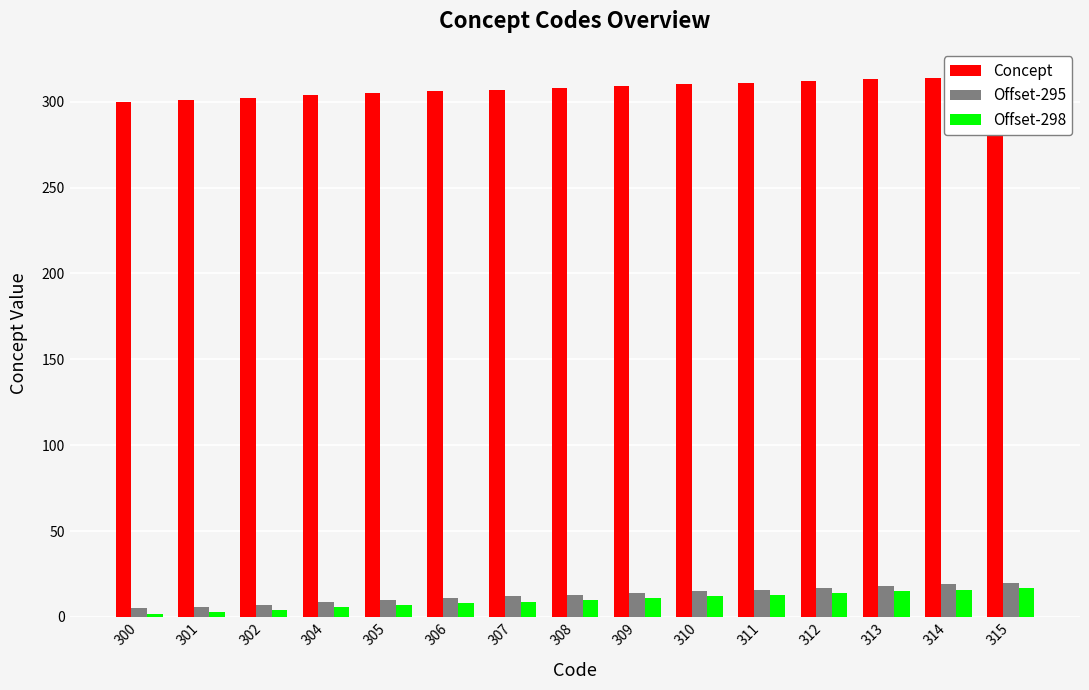

The Offset-298 series shows 12 at 310. True or false?

True